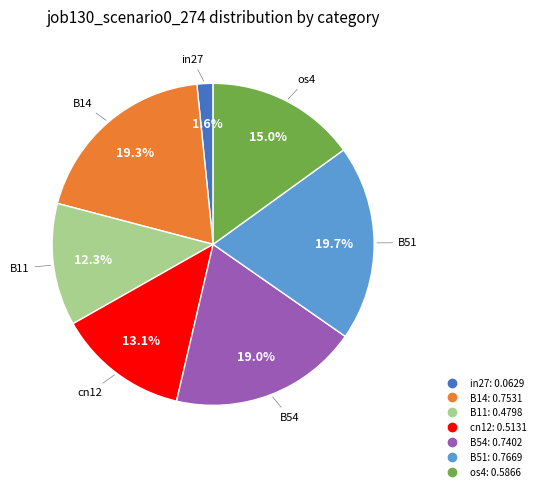

To the nearest percent, what is the average slice percentage?

14%